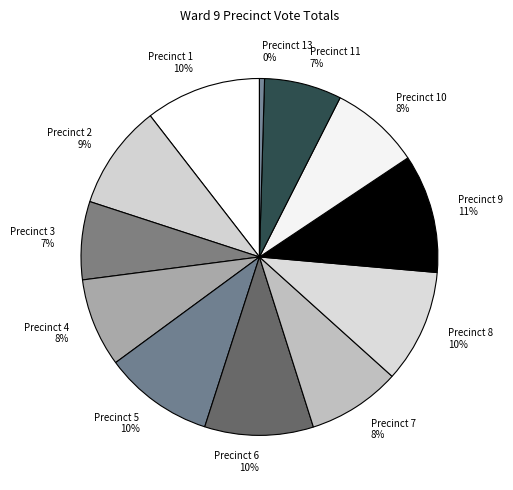

Combined, do Precinct 2 and Precinct 6 account for over 50%?

No